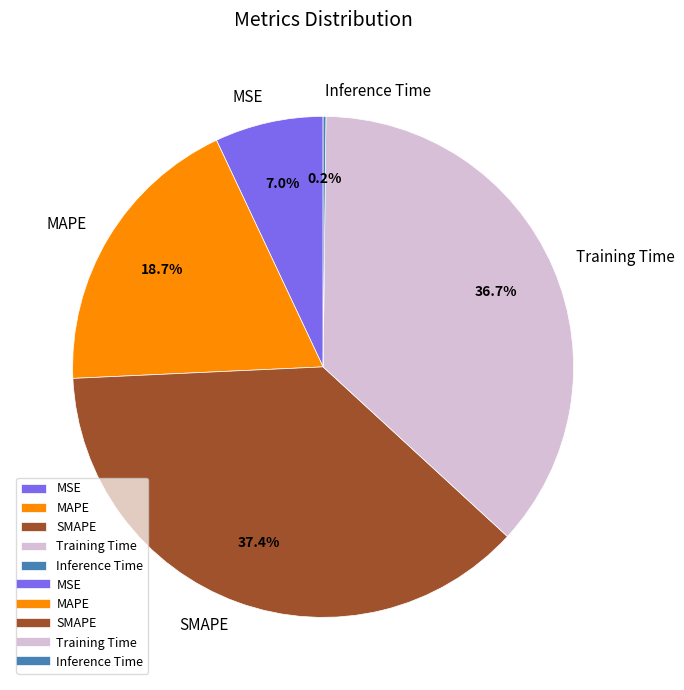

Does any single category account for the majority?

No